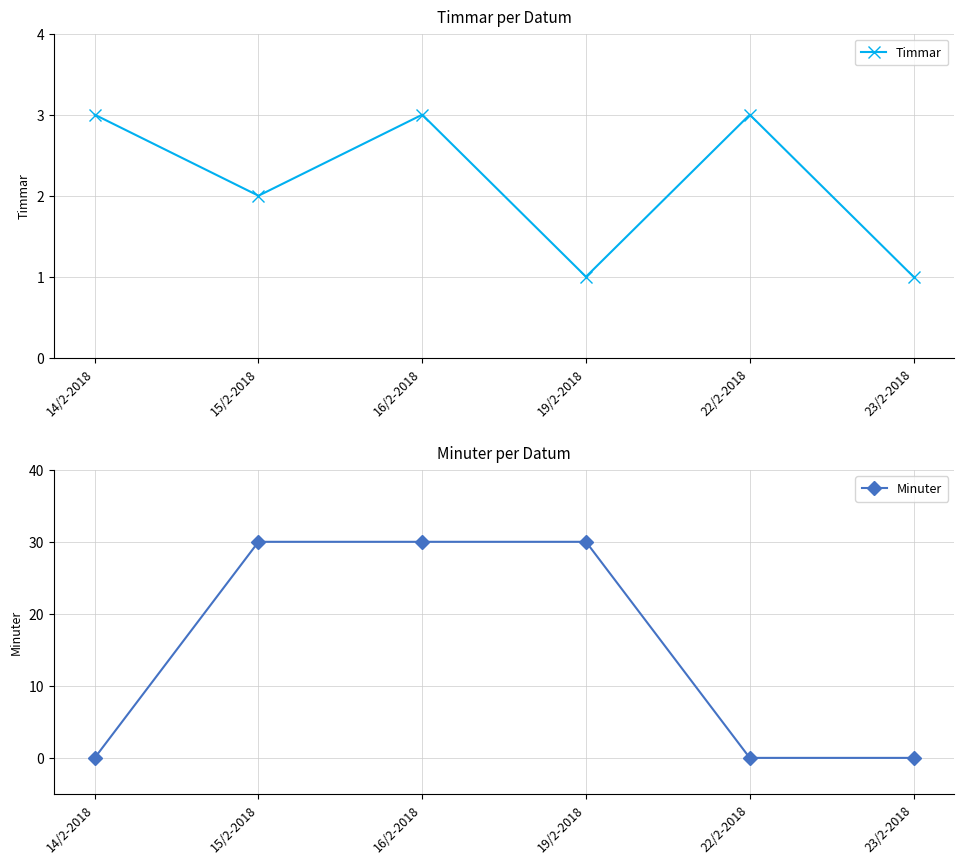

List the labels in order of Minuter value, smallest first.

14/2-2018, 22/2-2018, 23/2-2018, 15/2-2018, 16/2-2018, 19/2-2018